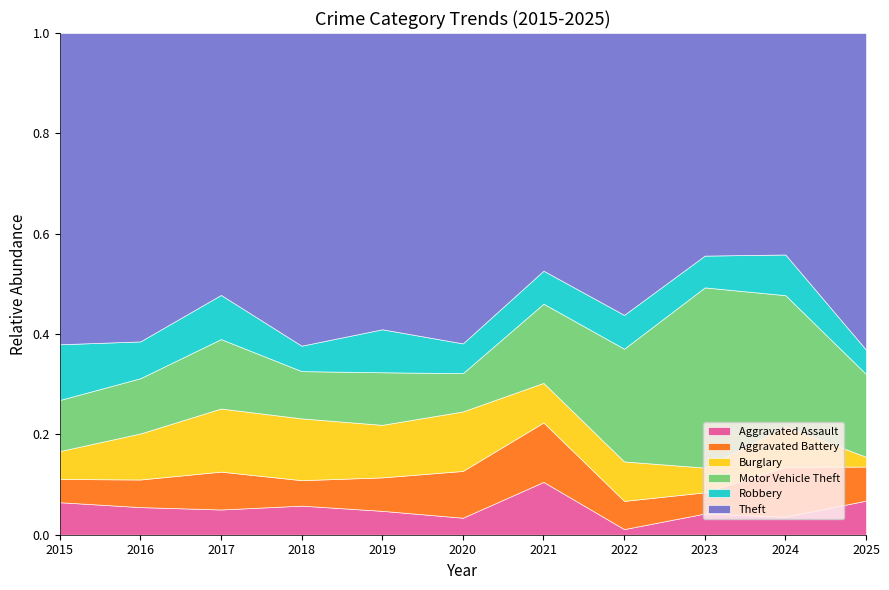

Where does the Theft series first go above 65?

2015